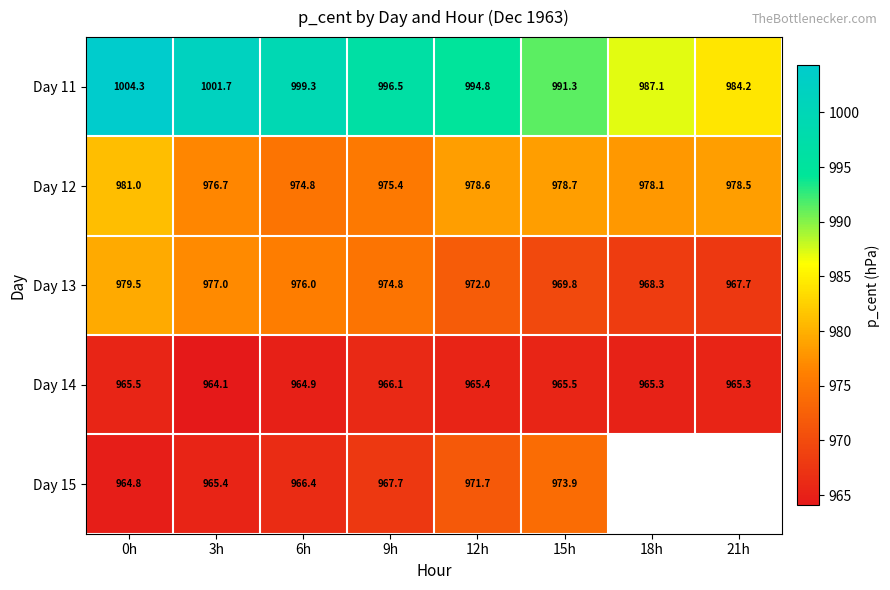

Which has a higher value, 6h or 3h?

3h